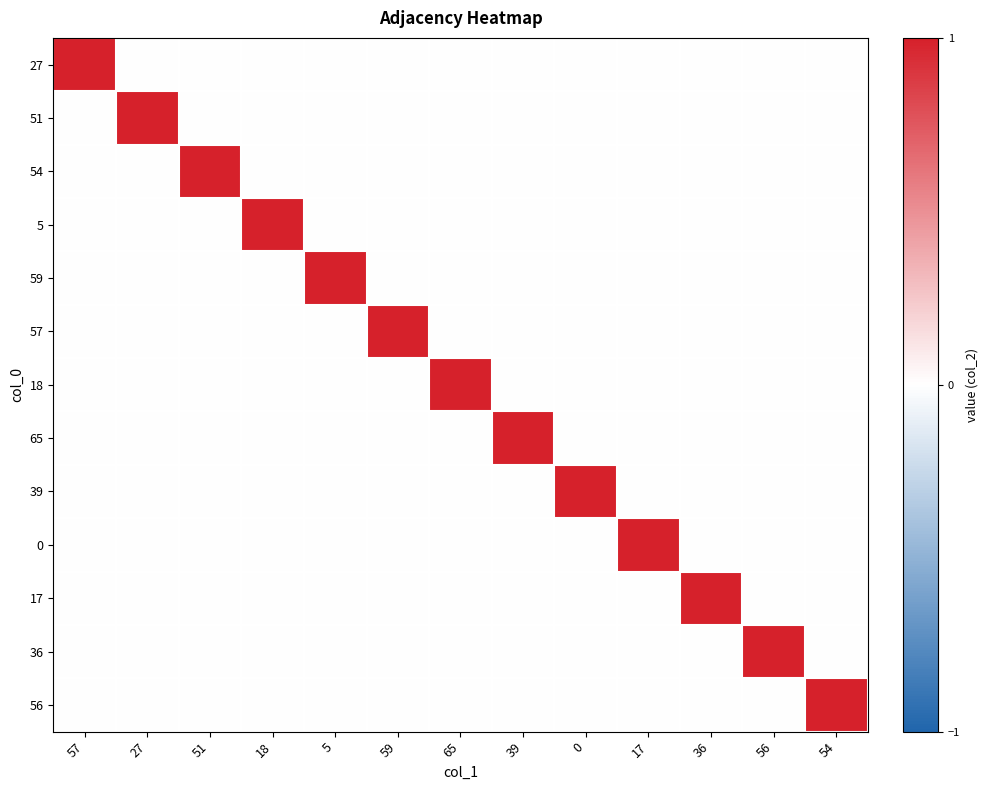

Which category has the highest value across all series?

57